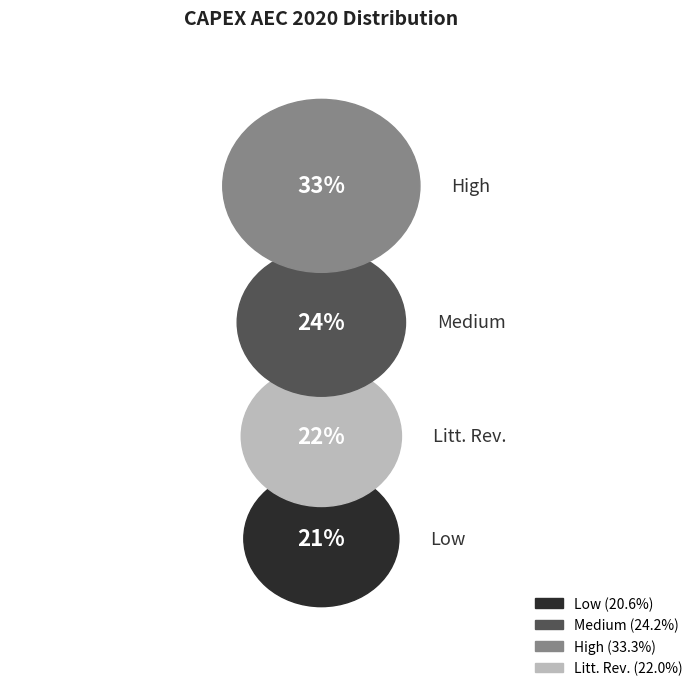

Rank the categories by value from highest to lowest.

High, Medium, Litt. Rev., Low